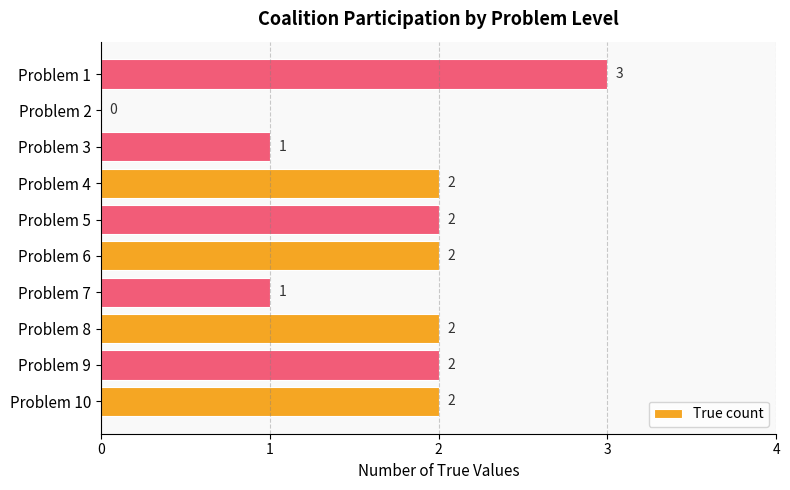

At which category does the chart reach its peak across all series?

Problem 1